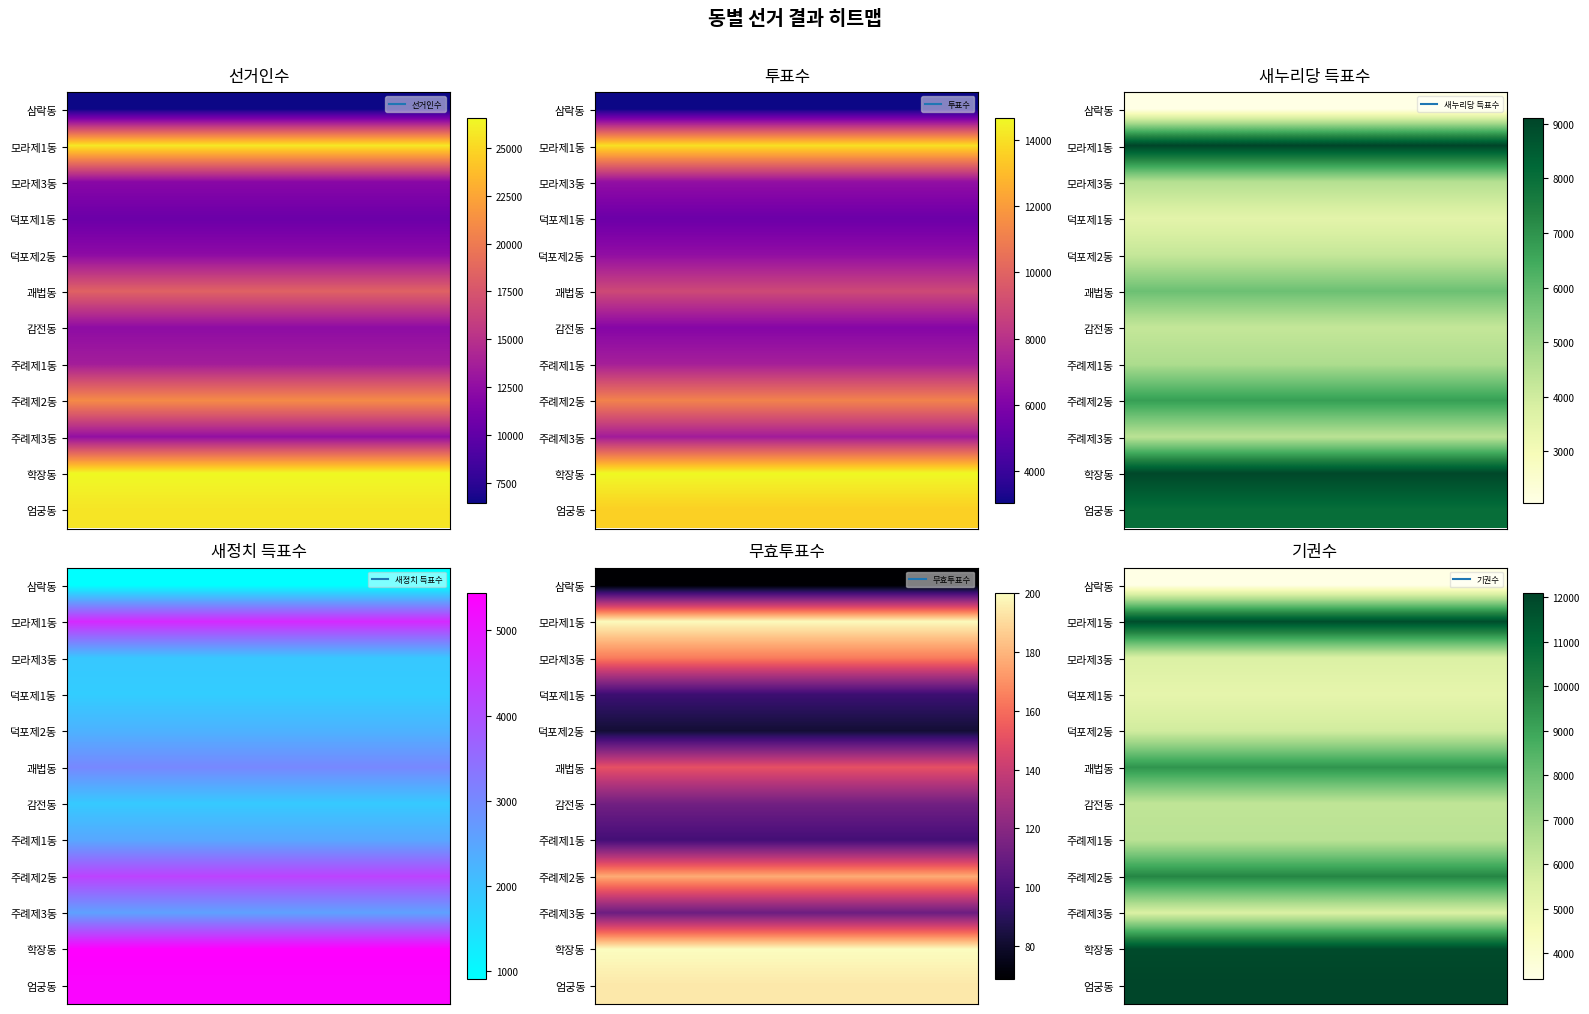

How many data points in 모라제1동 are above 11802?

2